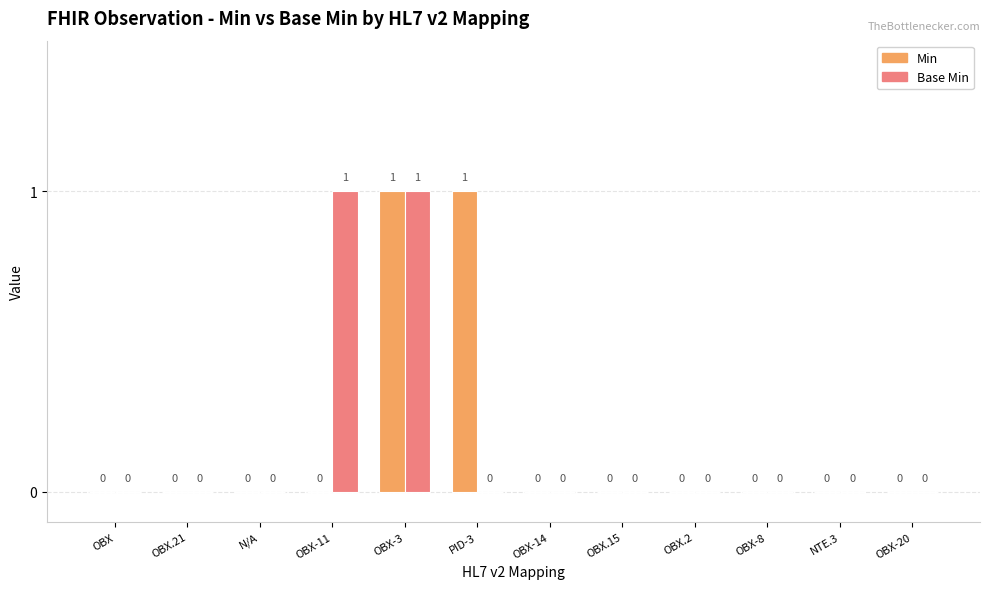

How many Min values are between 0 and 1?

12